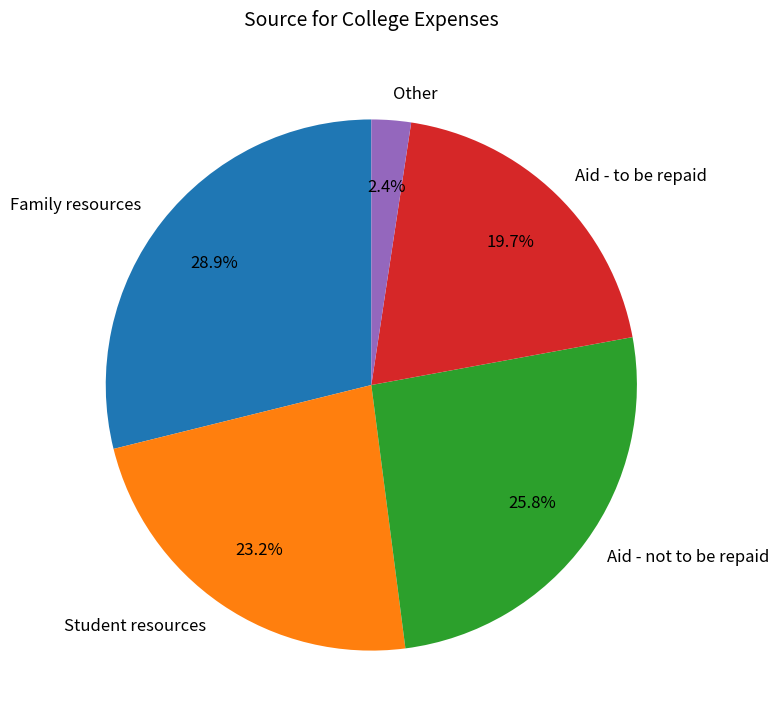

The Aid - to be repaid slice represents 20% of the pie. True or false?

True